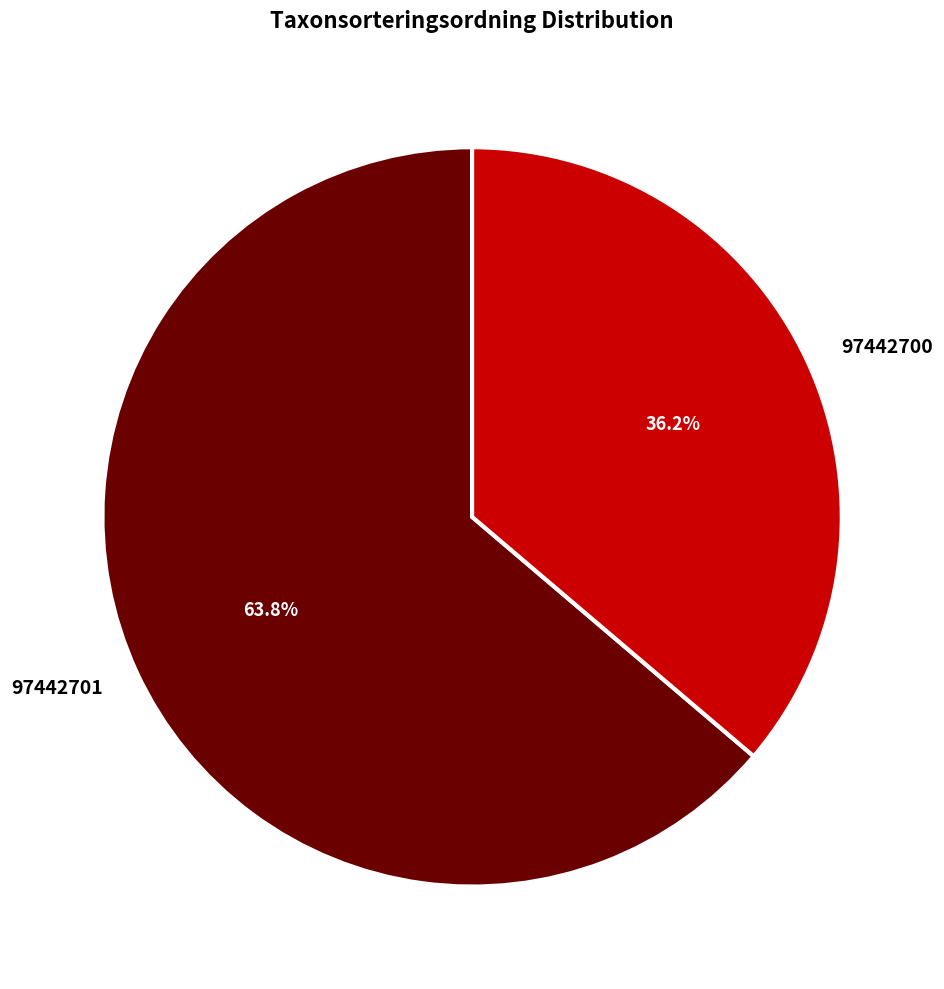

What percentage do 97442700 and 97442701 together represent?

100.0%